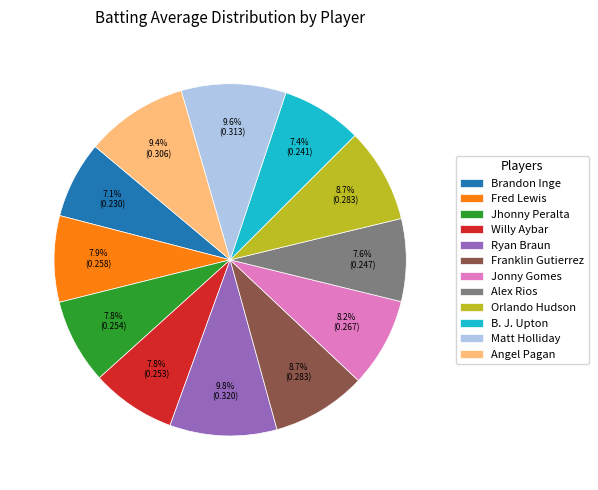

Does any single category account for the majority?

No